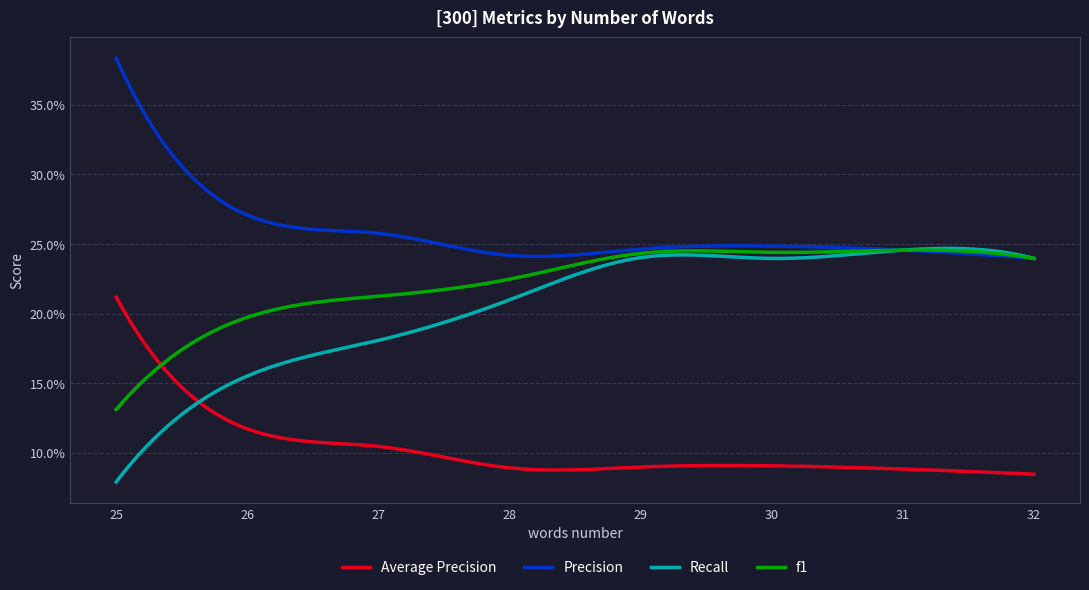

Which series has the largest range (max minus min)?

Recall